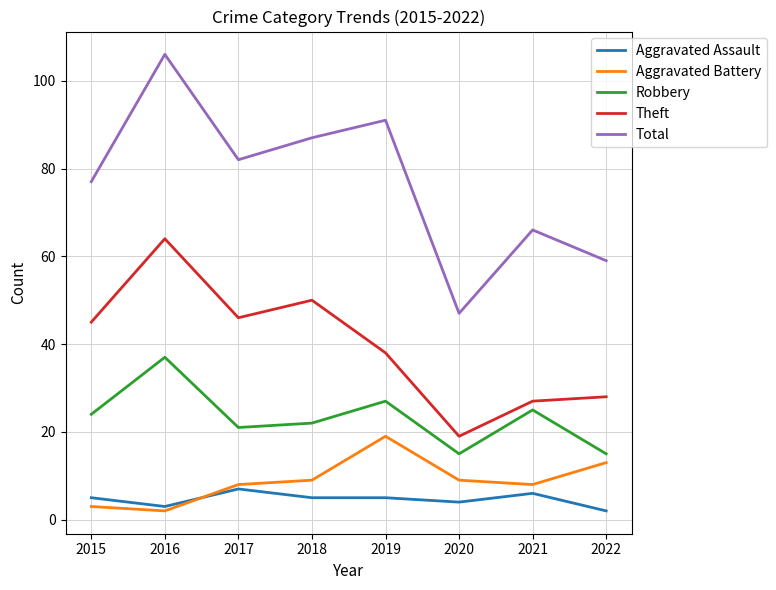

List the series in order of their peak value, lowest first.

Aggravated Assault, Aggravated Battery, Robbery, Theft, Total